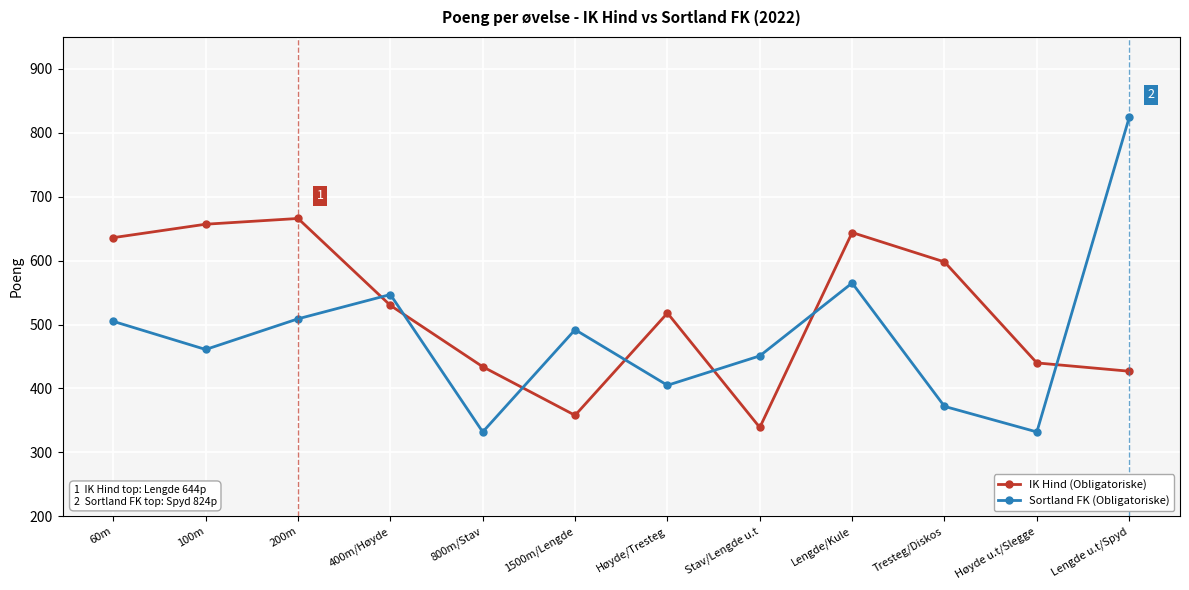

Count the number of categories in the chart.

12